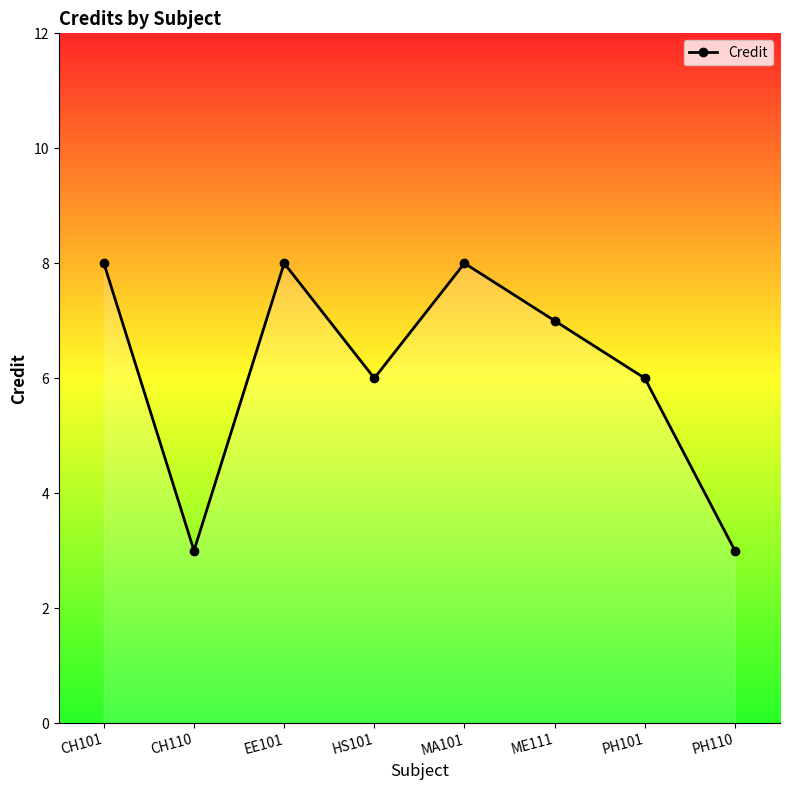

What is the ratio of the value at MA101 to the value at EE101?

1.0